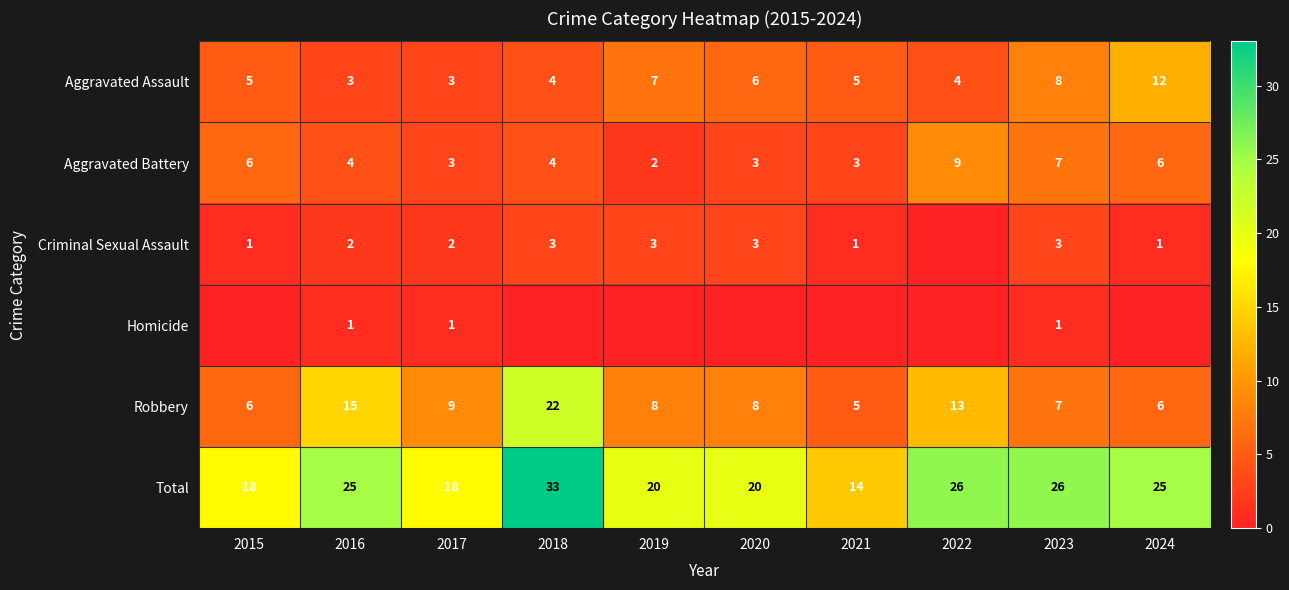

True or false: Aggravated Battery has a value of 2 at 2019.

True